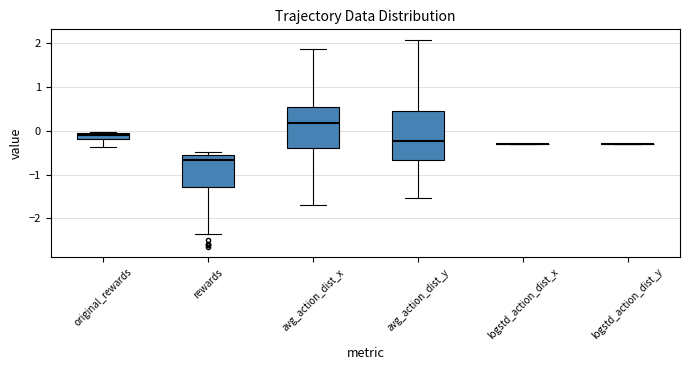

Where does the upper whisker of the box for avg_action_dist_y end on the y-axis? The values are not printed on the chart, so give them approximately, as read against the axis.

2.1